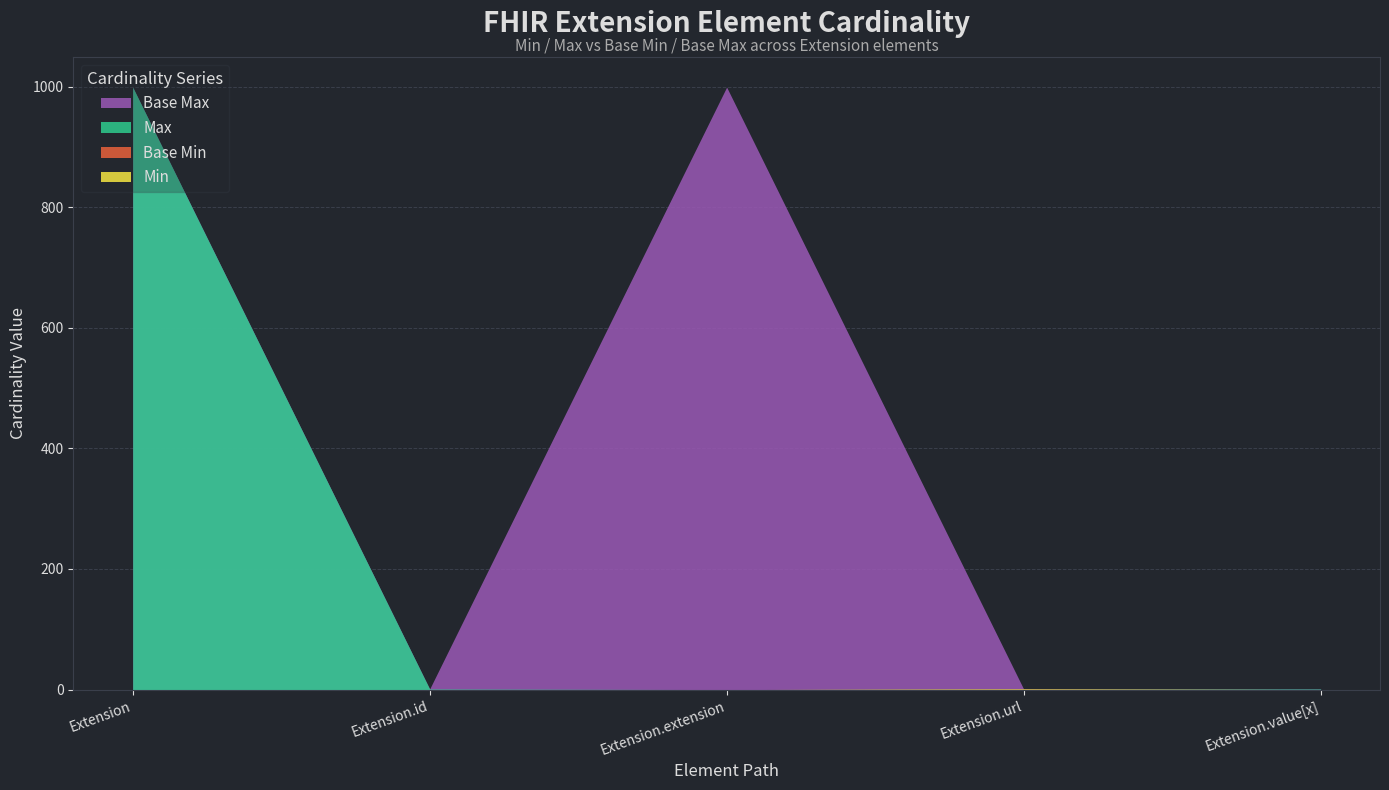

What is the average value of the Max_numeric series?

200